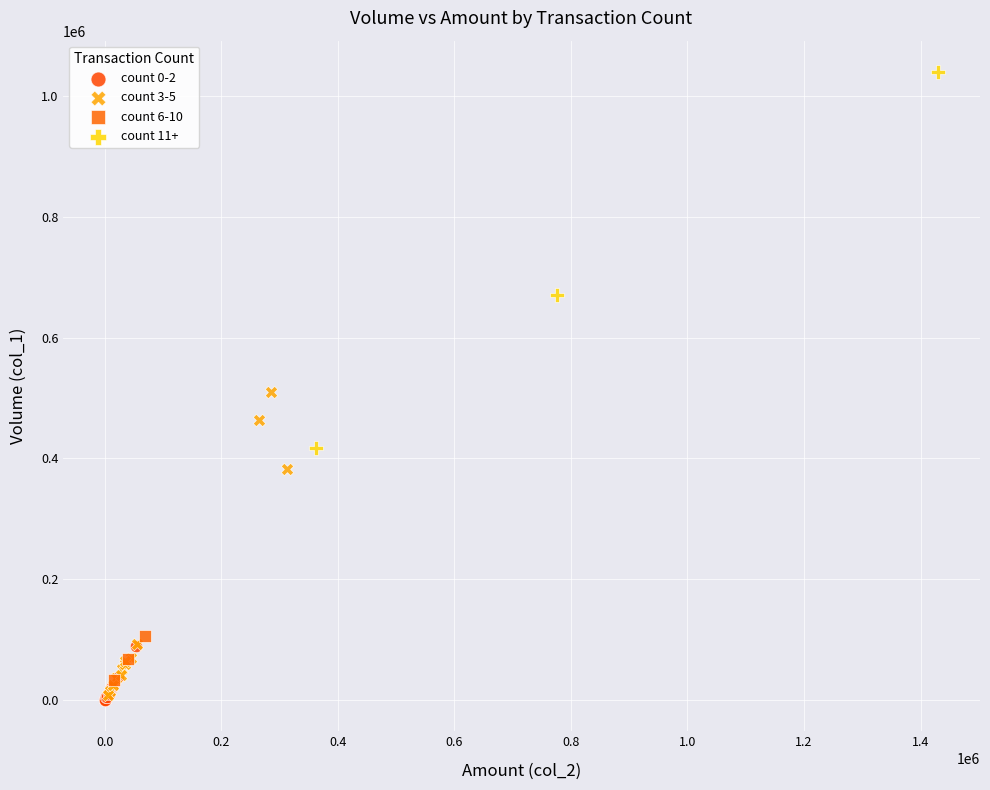

Which series has the largest Y range (max minus min)?

count 11+